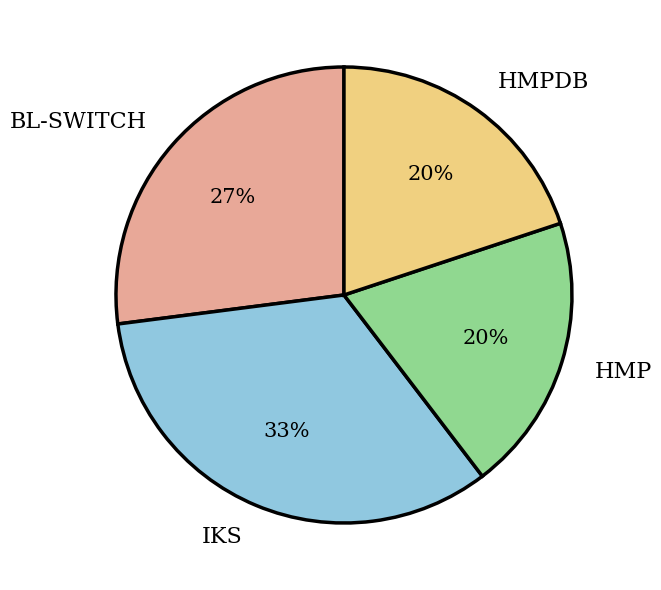

To the nearest percent, what portion does BL-SWITCH represent?

27%